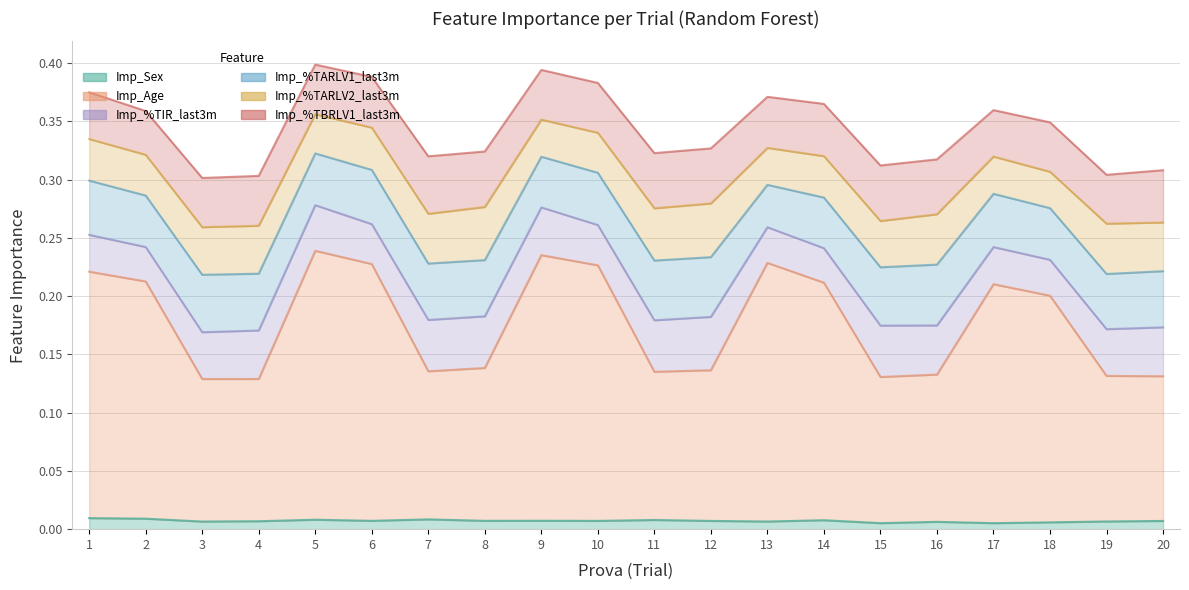

Which category has the lowest value across all series?

17